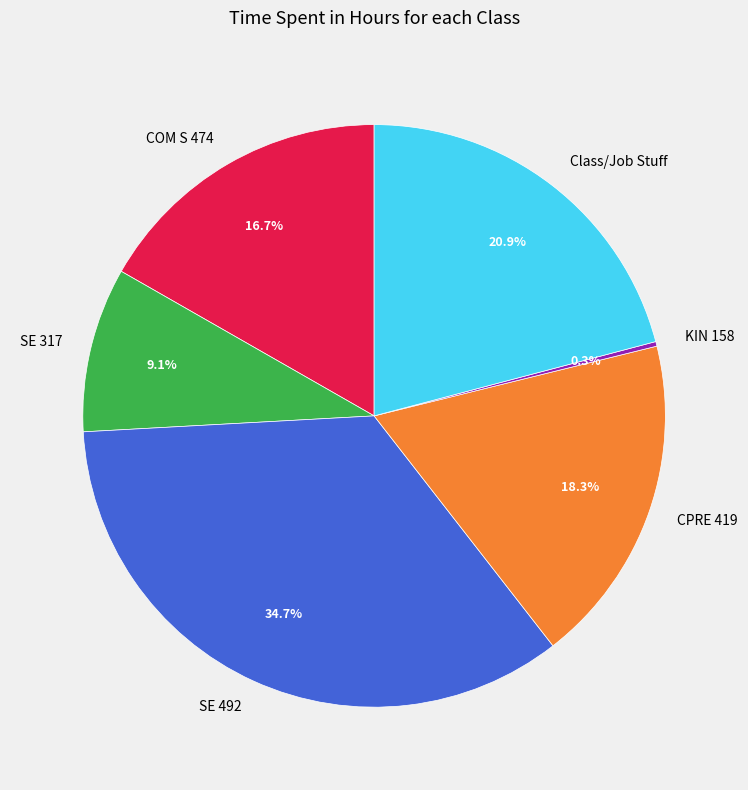

Does Class/Job Stuff represent more than half of the total?

No